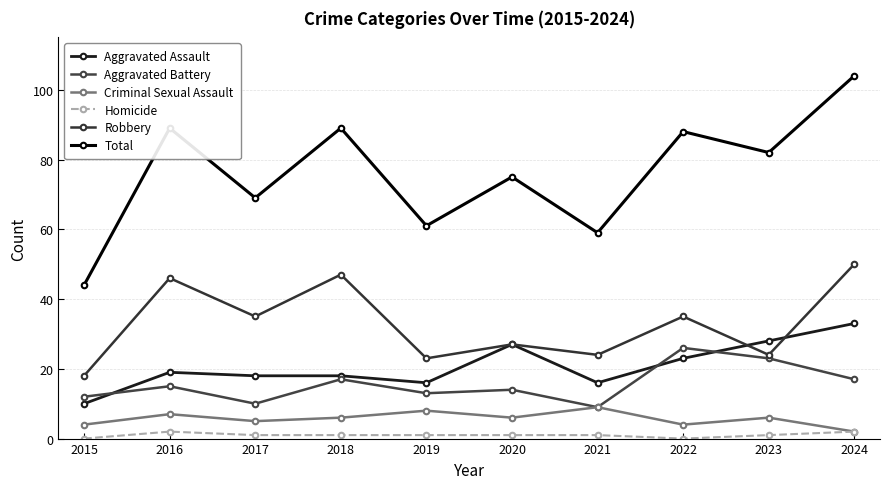

How many series are shown in this chart?

6